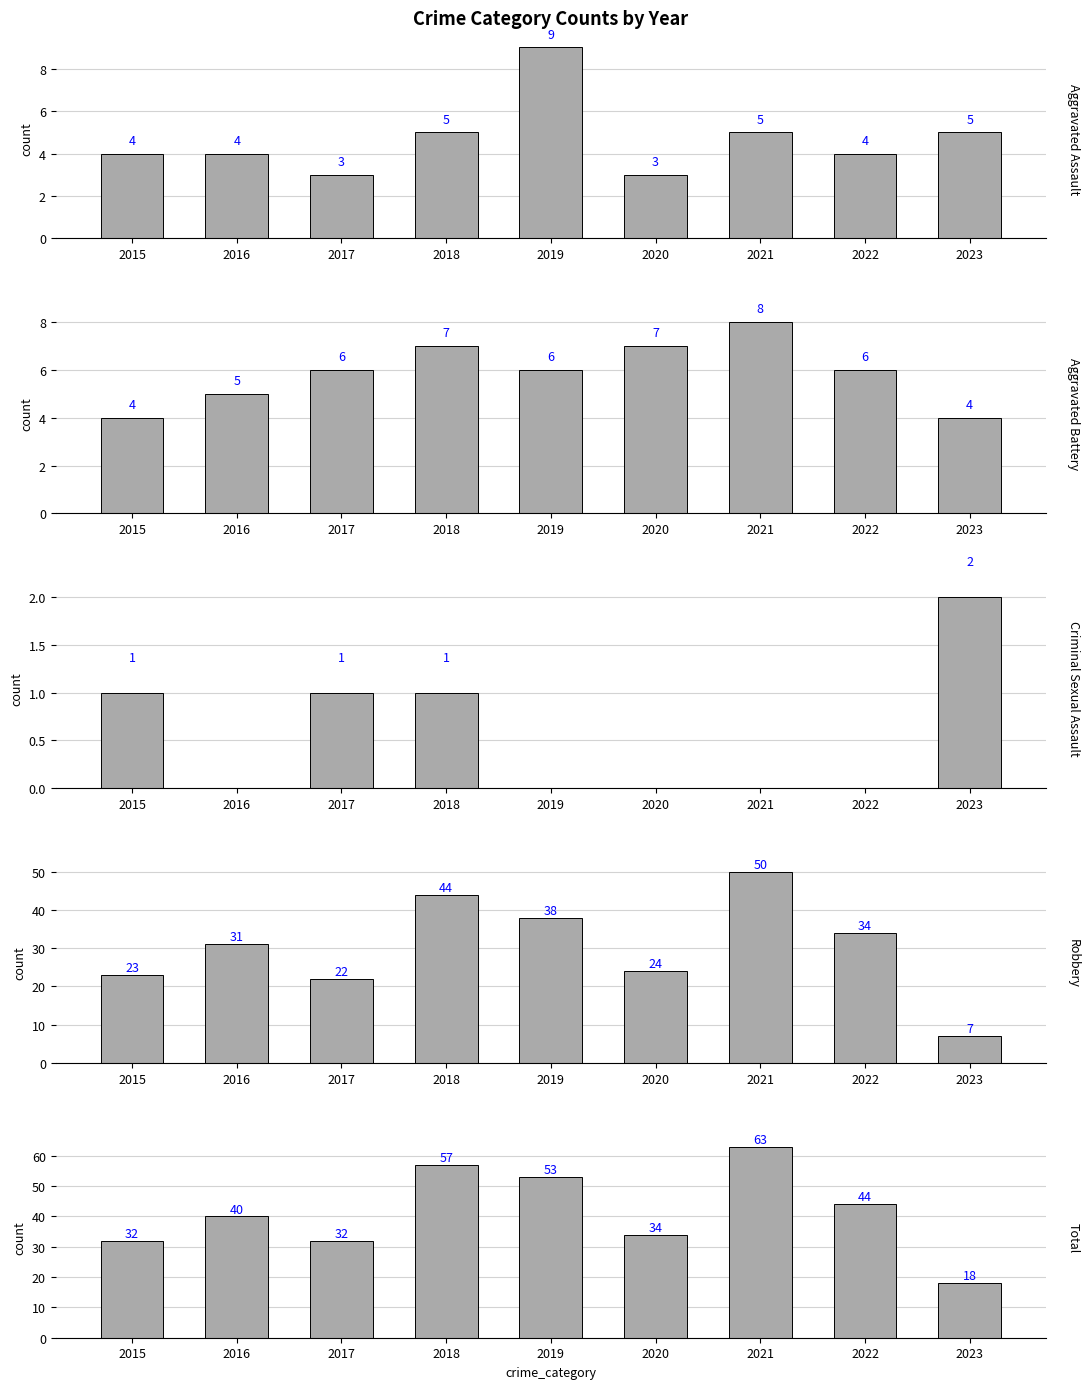

At how many categories does at least one series exceed 58?

1